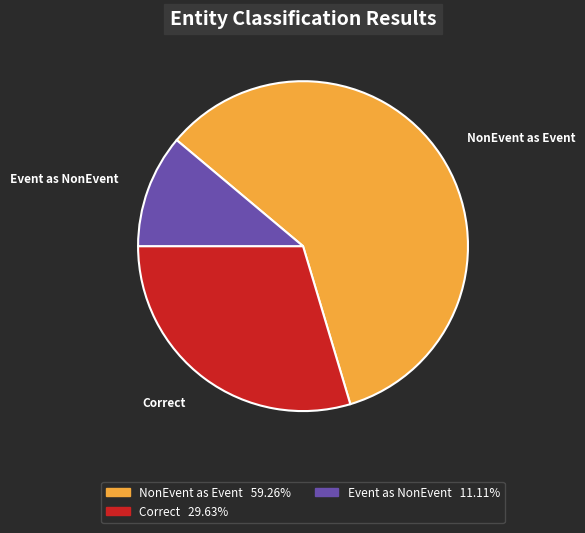

Does any single category account for the majority?

Yes